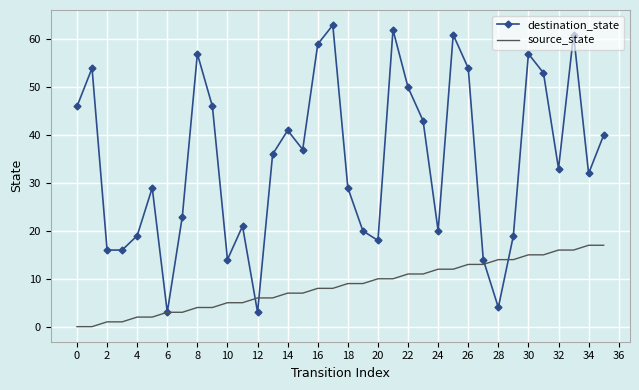

What is the greatest value displayed?

63